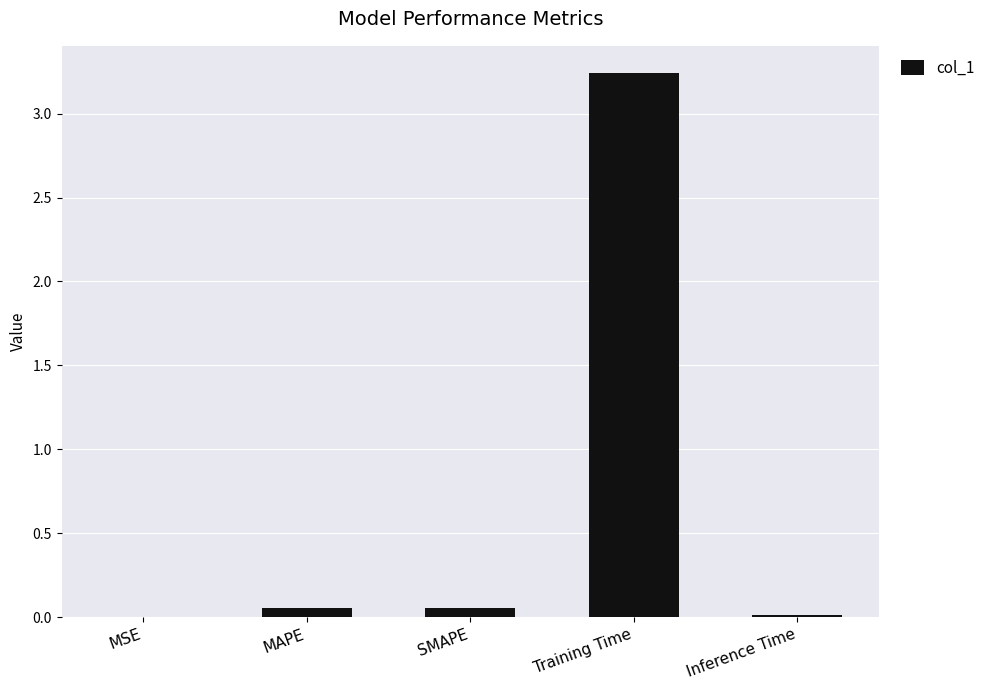

Between Training Time and SMAPE, which is larger?

Training Time